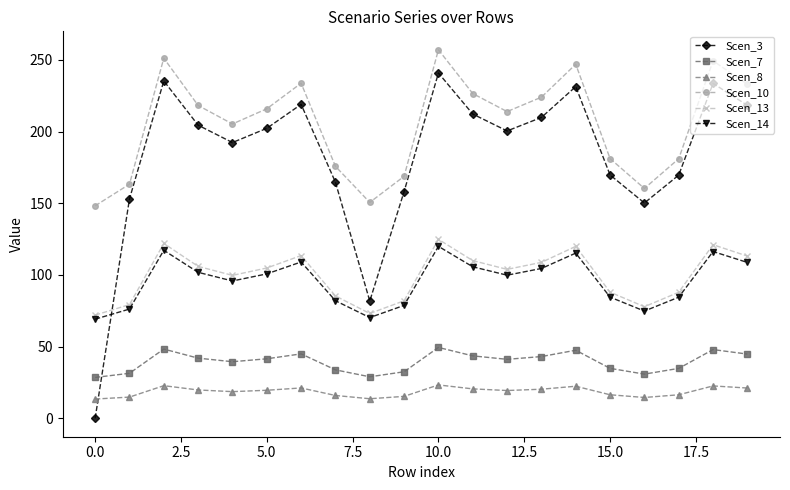

What is the maximum value for Scen_3?

240.9